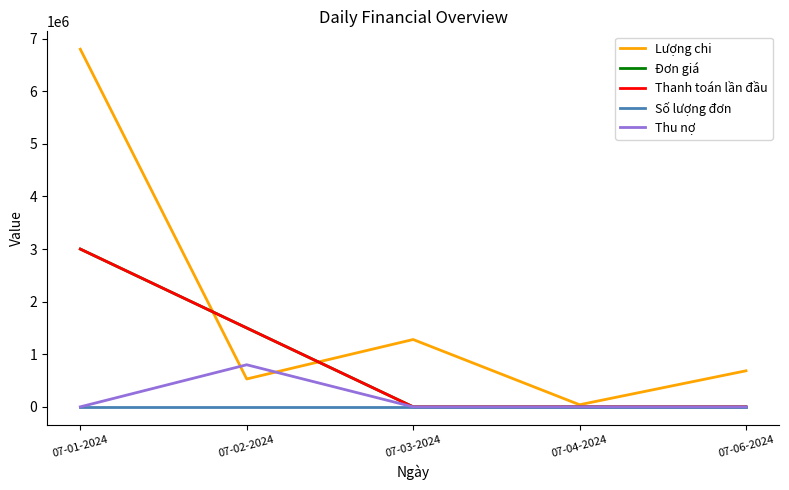

What is the sum of the Thanh toán lần đầu values at 07-01-2024 and 07-06-2024?

3000000